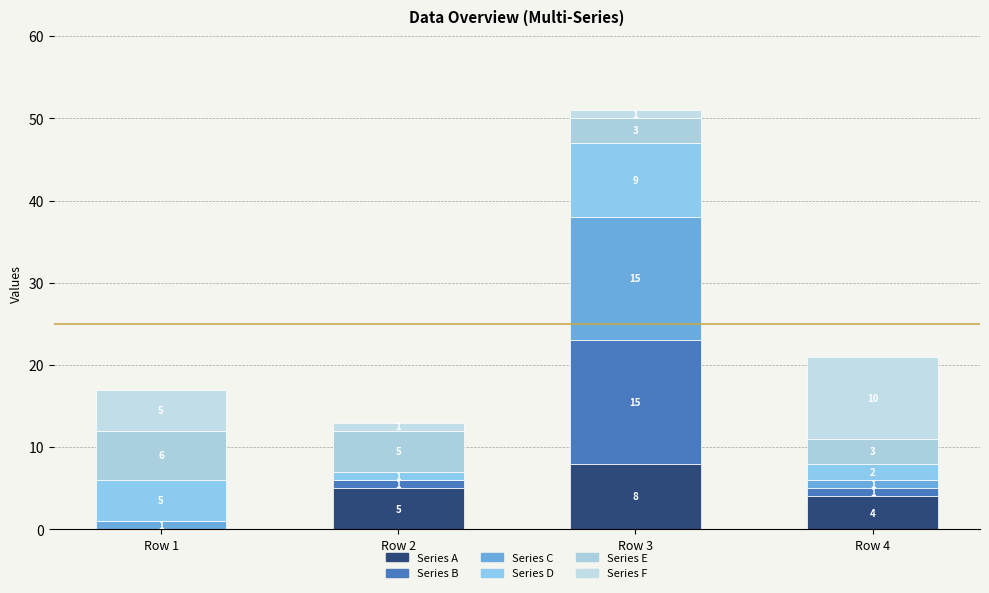

Are the bars grouped side by side (vs. stacked)?

No